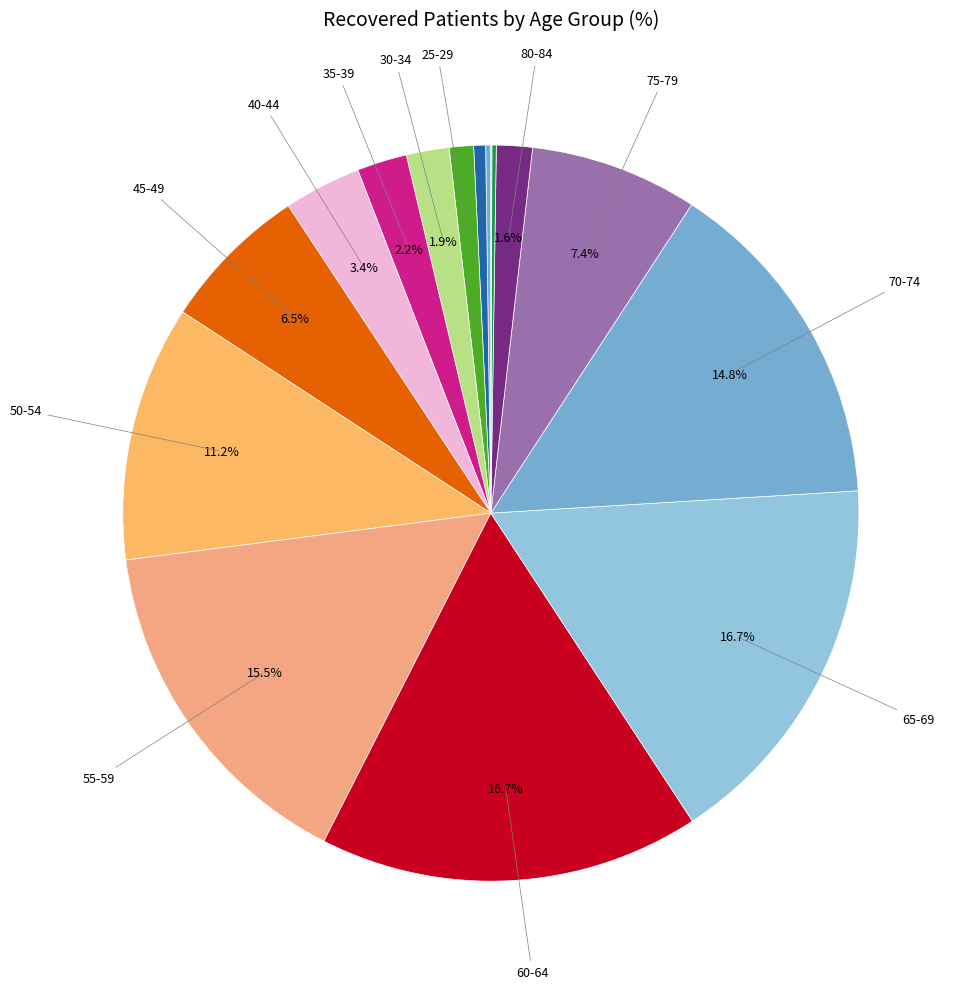

How many segments does this pie chart have?

16